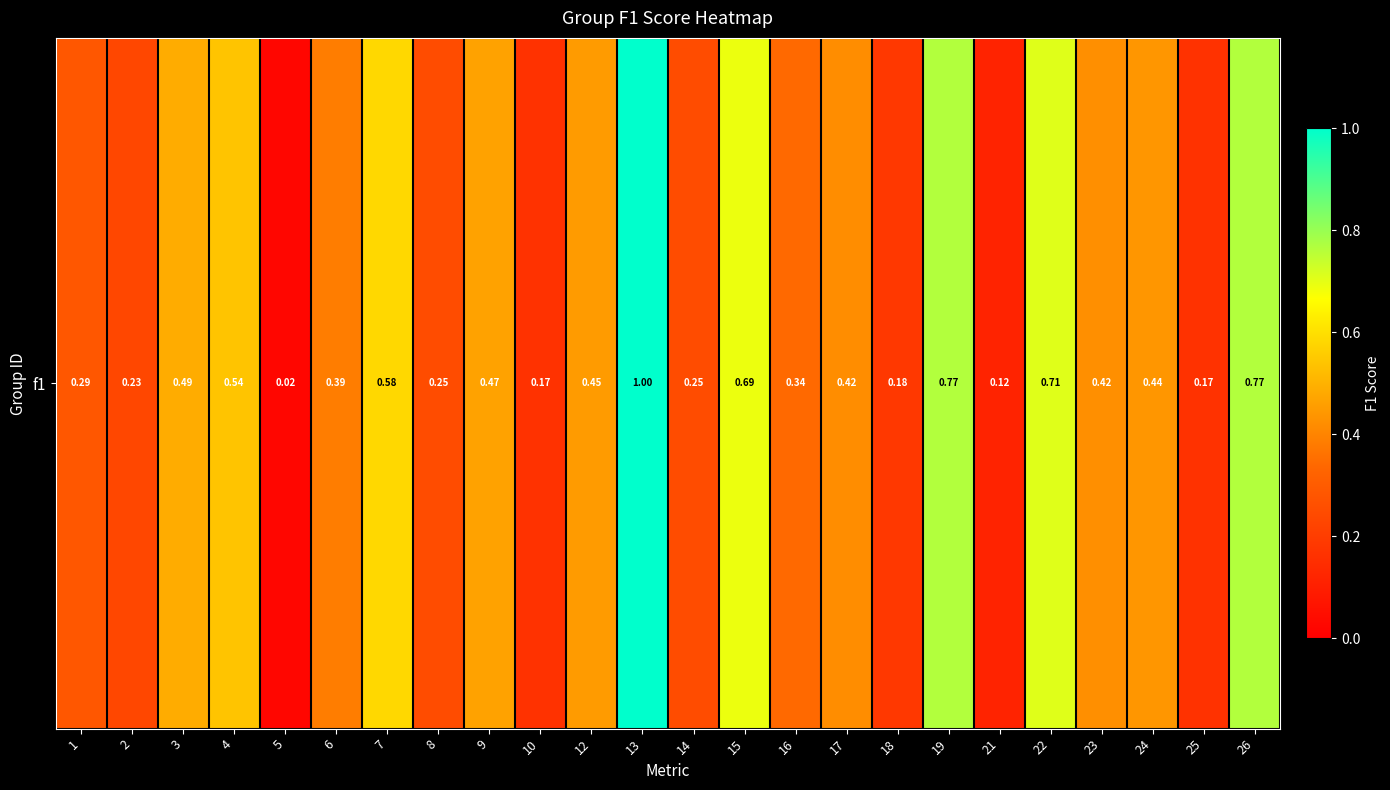

Rank the categories by value from lowest to highest.

5, 21, 10, 25, 18, 2, 8, 14, 1, 16, 6, 17, 23, 24, 12, 9, 3, 4, 7, 15, 22, 19, 26, 13